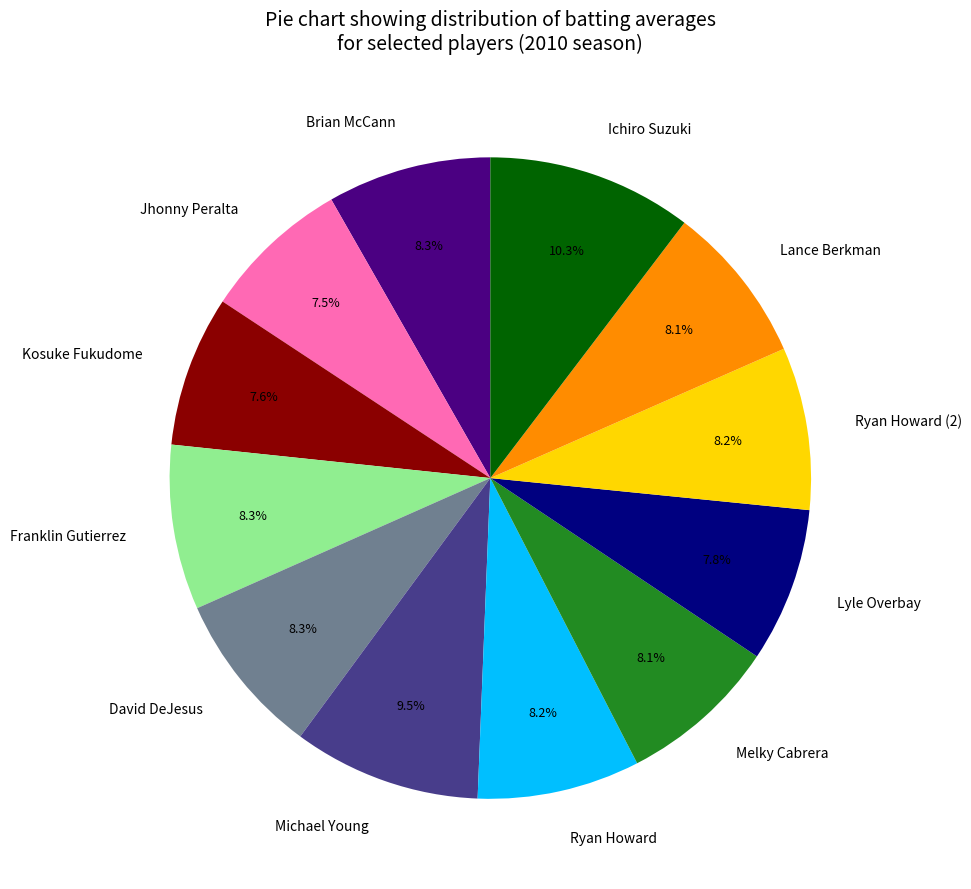

Which category has the biggest portion of the pie?

Ichiro Suzuki